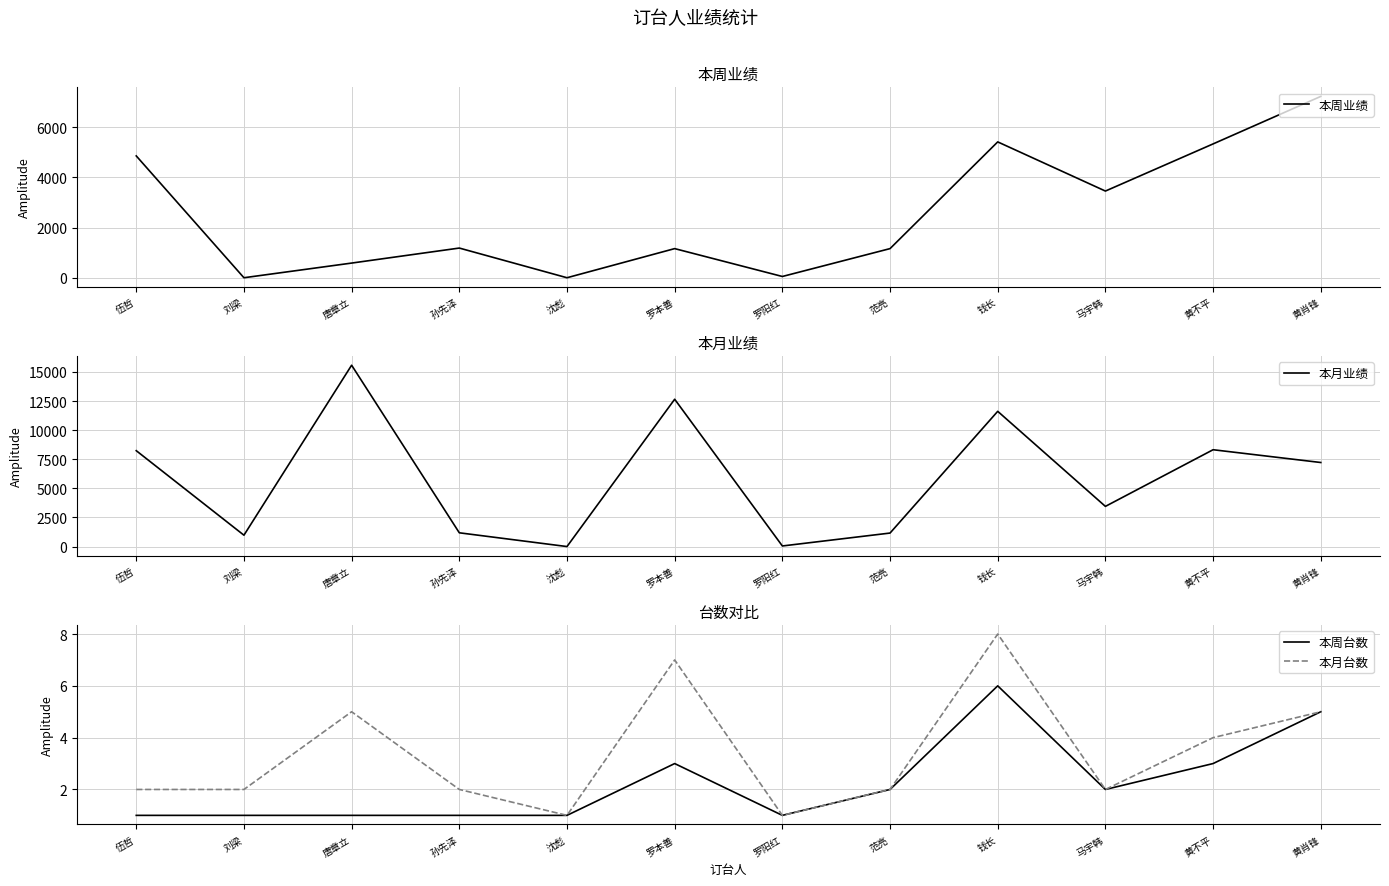

In 本周业绩, how many points are higher than both neighbors (excluding endpoints)?

3